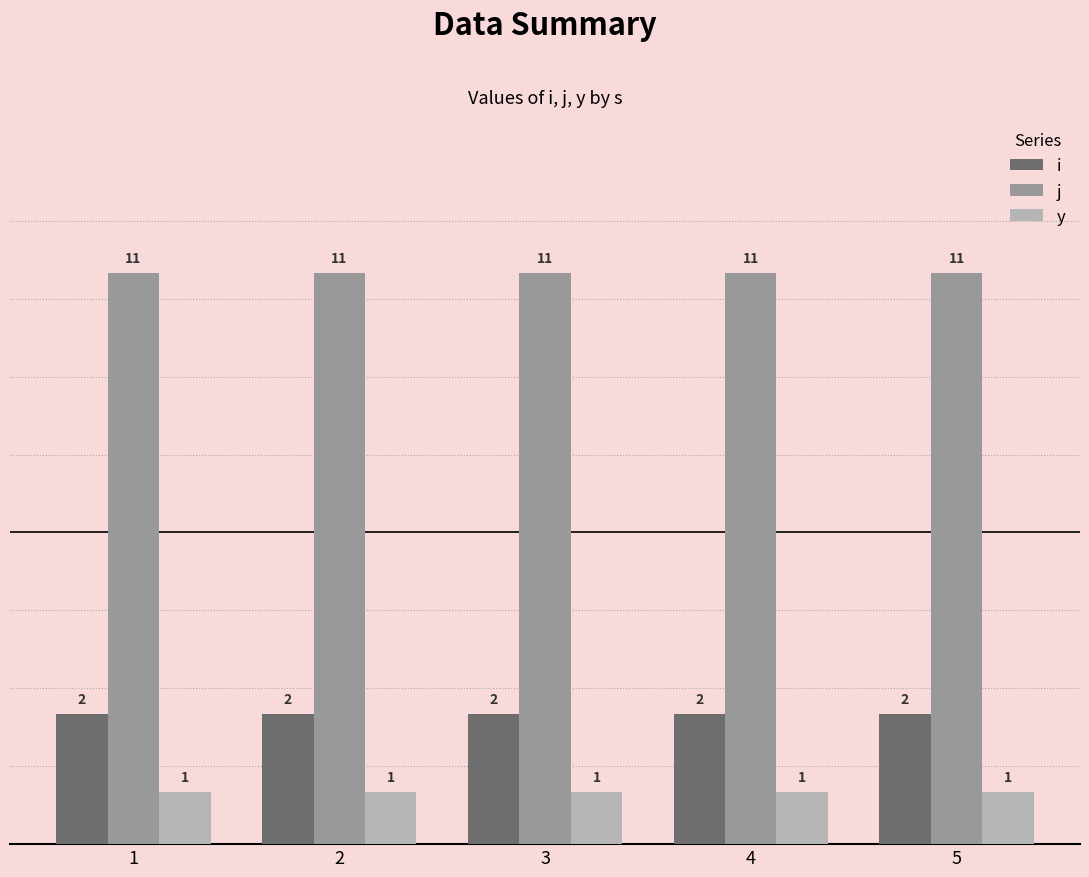

What is the spread (max minus min) of values at 4?

10.0